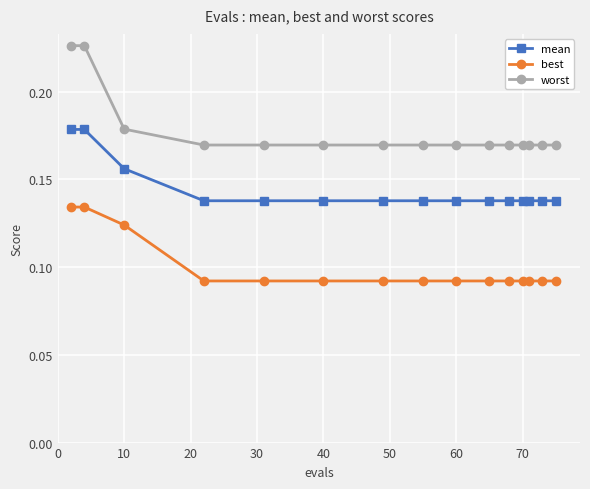

What is the sum of all best values?

1.5